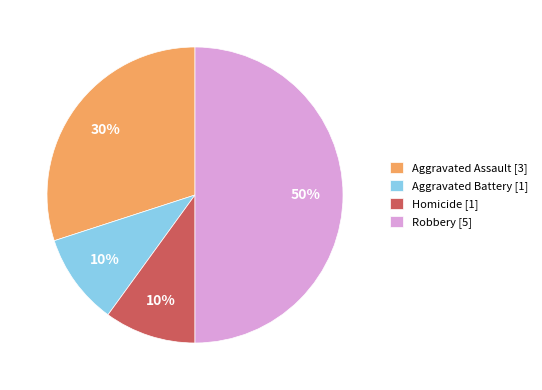

Combined, do Aggravated Assault [3] and Robbery [5] account for over 50%?

Yes